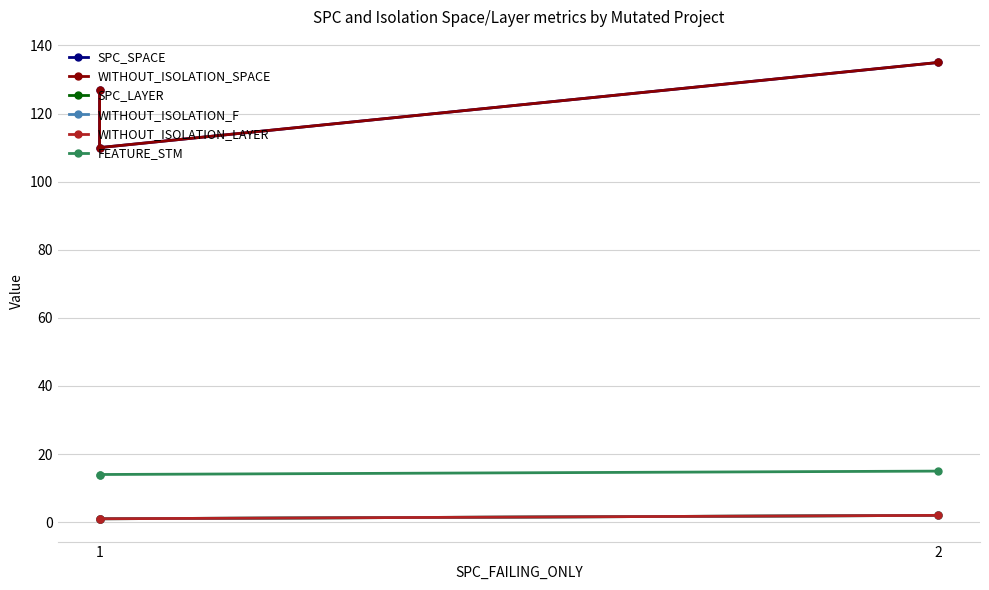

Is it true that WITHOUT_ISOLATION_SPACE equals 176 at 1?

False